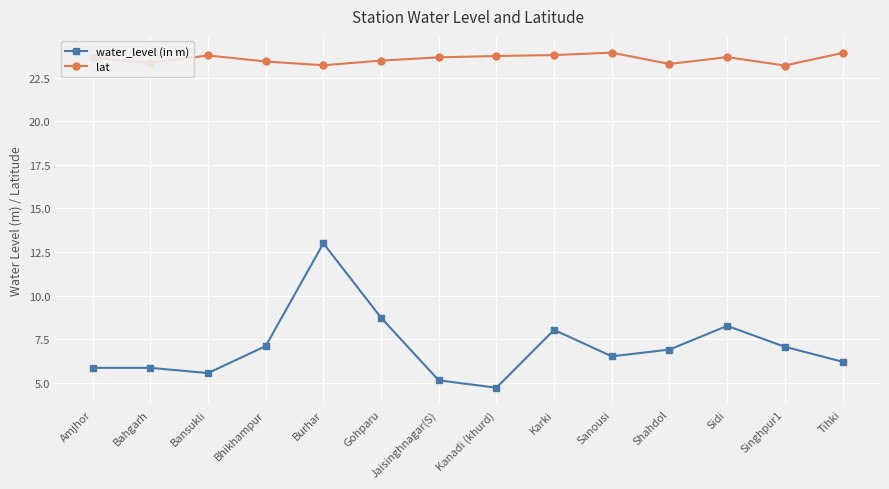

At Sanousi, list the series in order from smallest to largest.

water_level (in m), lat